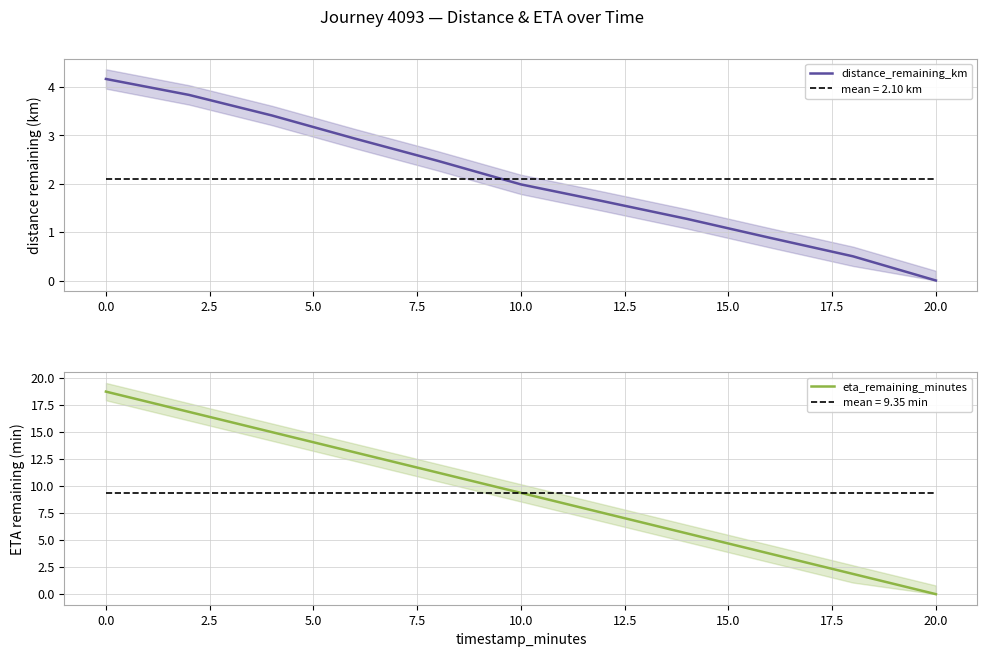

True or false: distance_remaining_km and eta_remaining_minutes cross at least once.

False